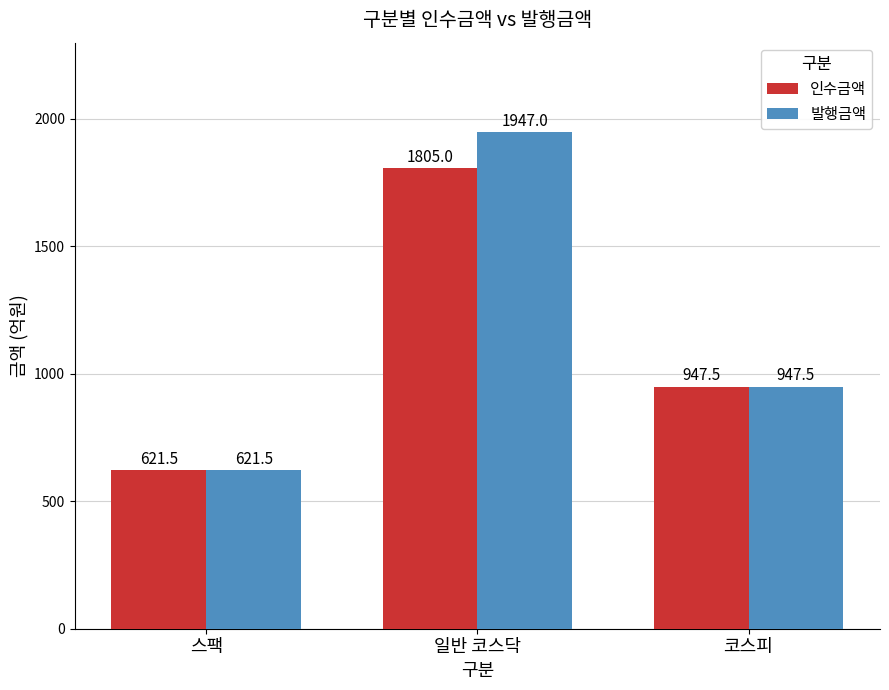

Which series has the largest range (max minus min)?

발행금액